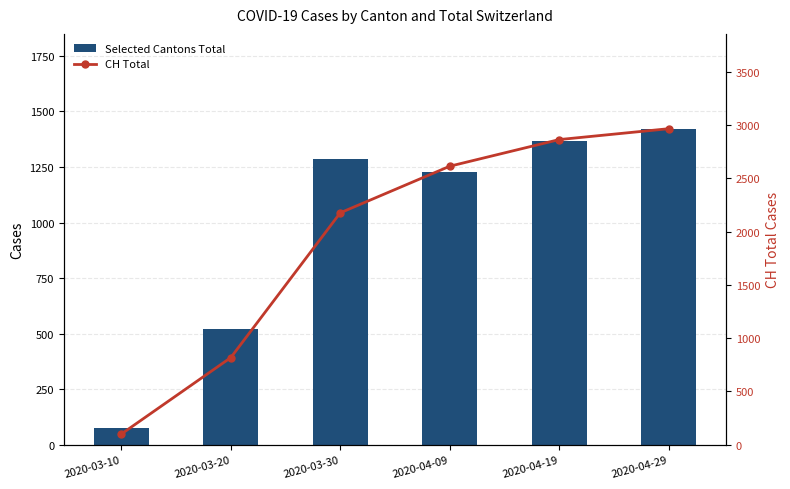

How many categories are shown in the chart?

6